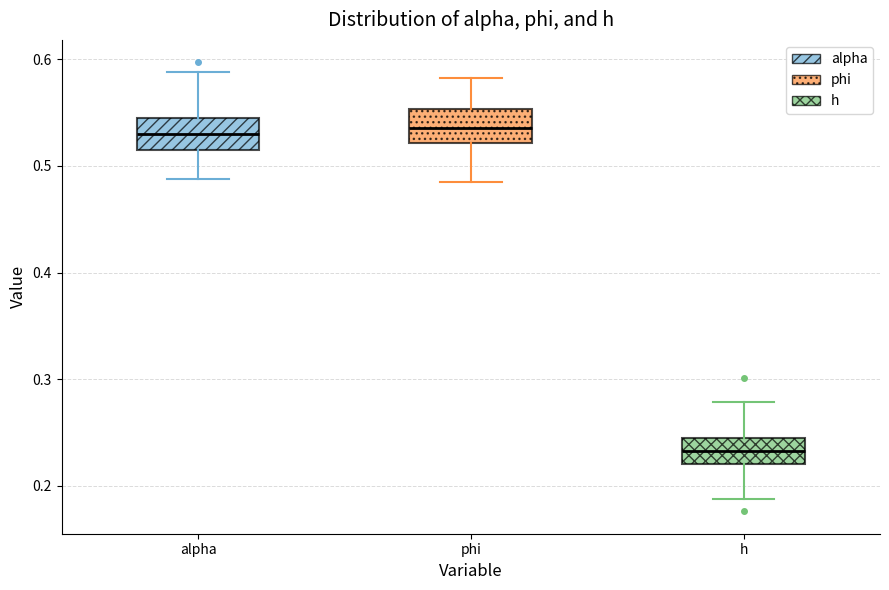

Reading left to right, transcribe this box plot: for each box, give where its median line is, the range the box spans, and where its two whiskers end, as read against the y-axis. The values are not printed on the chart, so give them approximately, as read against the axis.

alpha: median 0.53, box 0.51 to 0.55, whiskers 0.49 to 0.59
phi: median 0.54, box 0.52 to 0.55, whiskers 0.49 to 0.58
h: median 0.23, box 0.22 to 0.25, whiskers 0.19 to 0.28